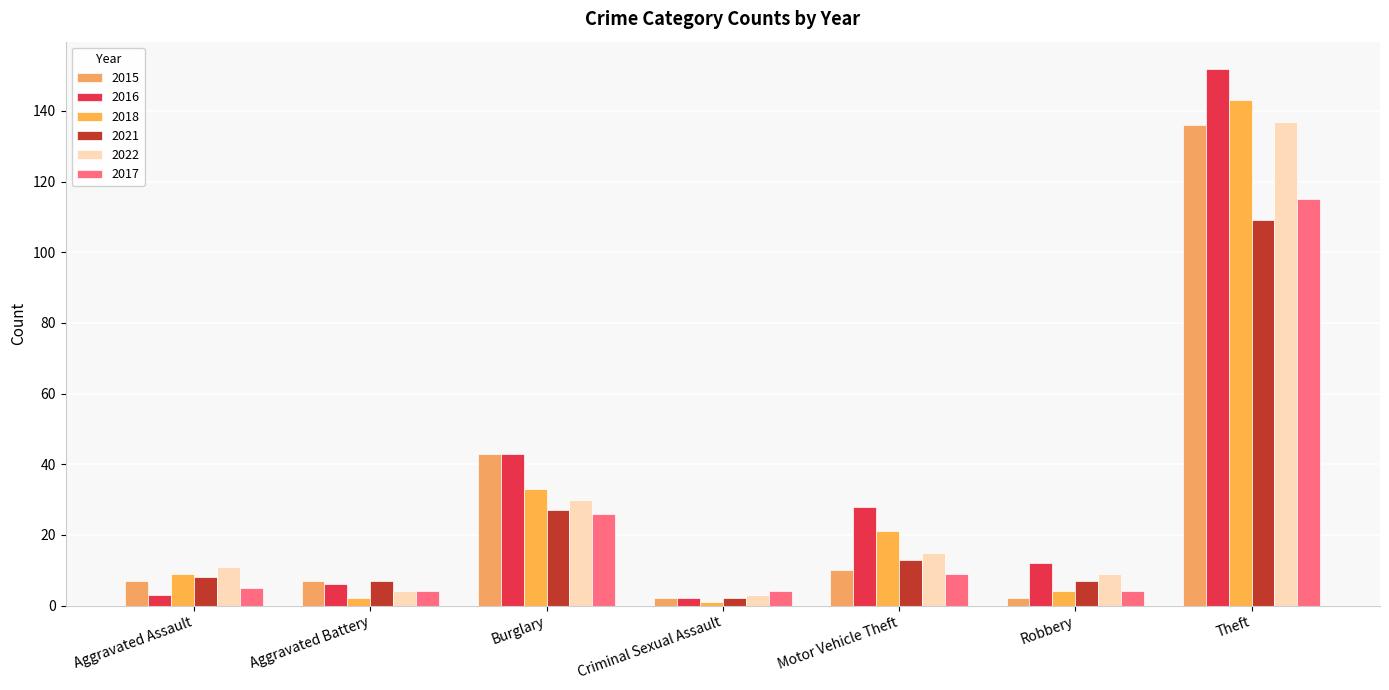

Is the value of 2016 at Criminal Sexual Assault greater than the value of 2018 at Aggravated Battery?

No